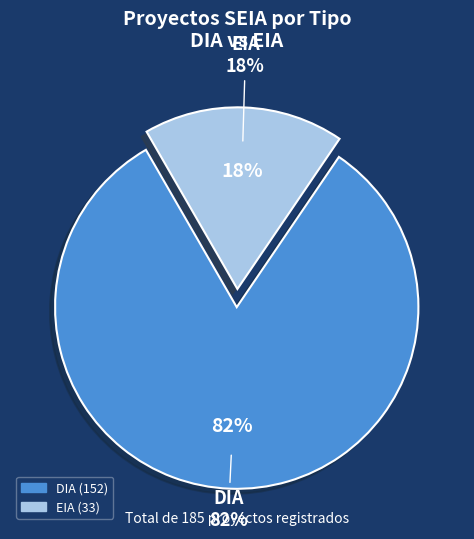

How many slices are in this pie chart?

2